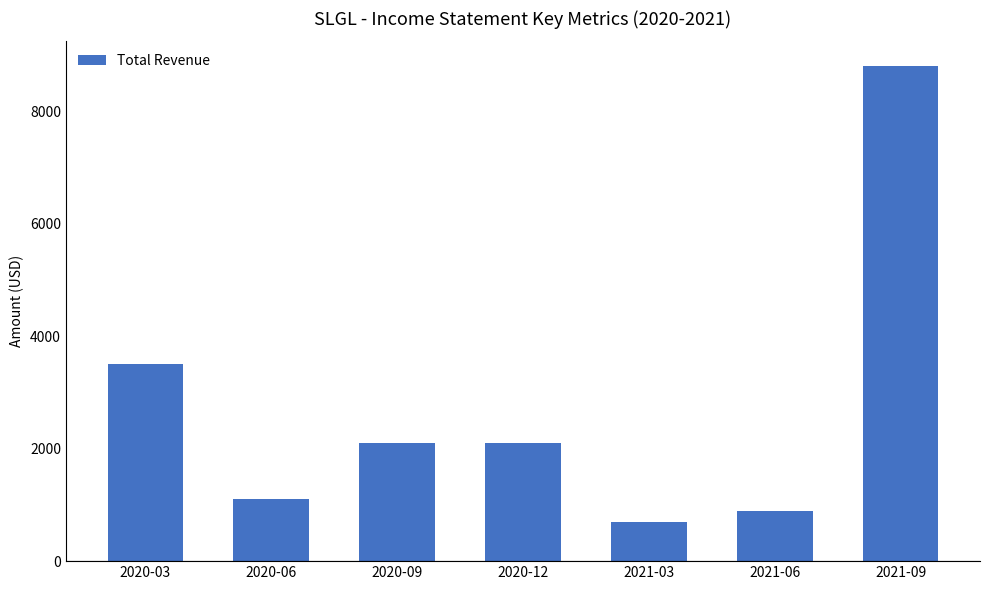

What is the approximate value at 2021-03, to the nearest 10?

700